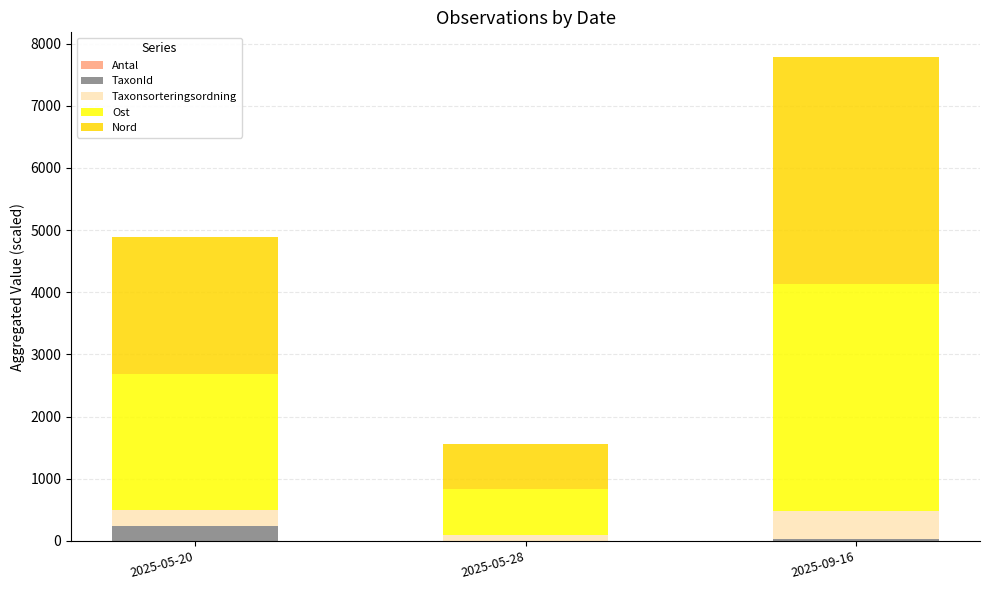

At which category is the sum across all series the highest?

2025-09-16